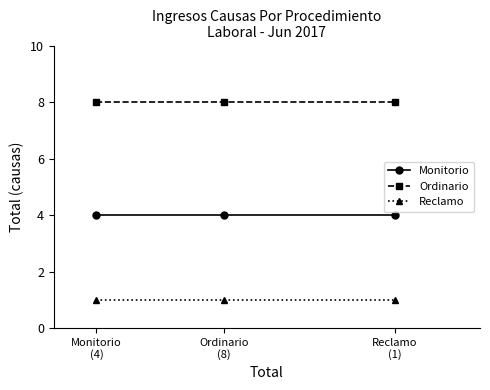

Is this an area chart (filled region under the line)?

No